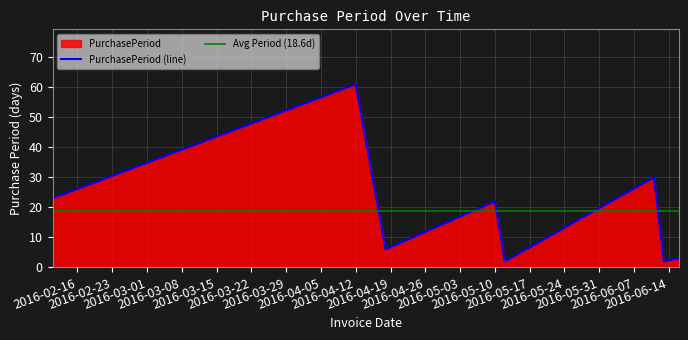

What position from the left is 2016-05-10?

4